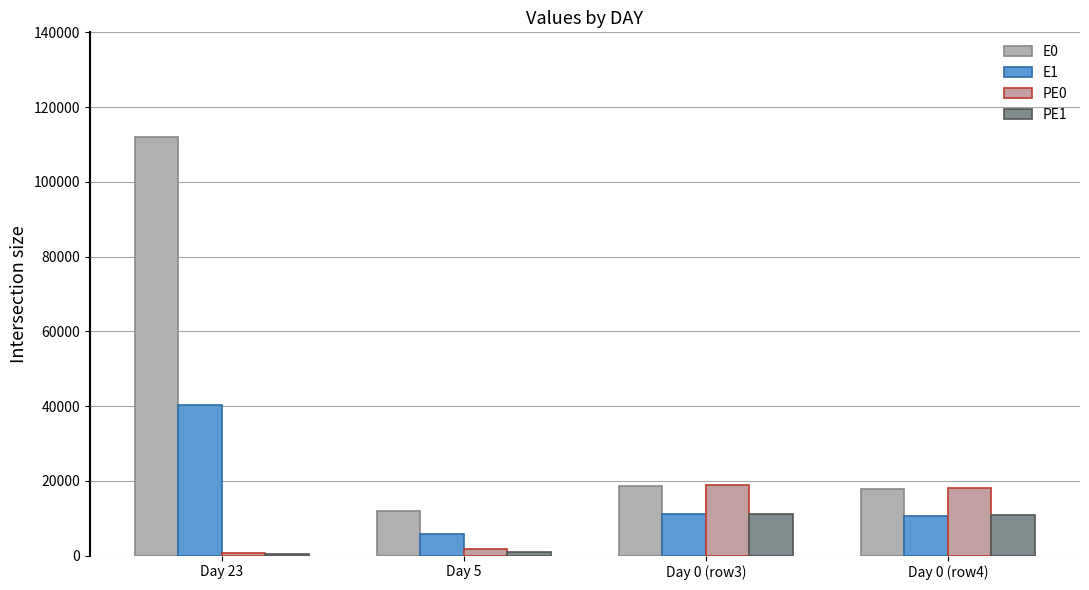

At how many categories does at least one series exceed 80997?

1